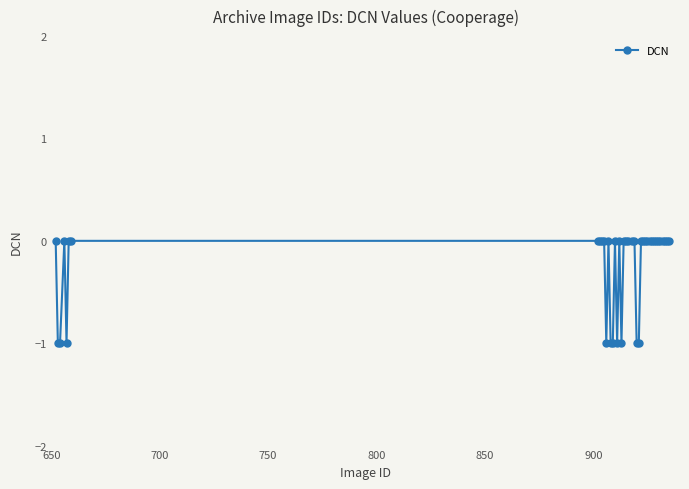

True or false: there are more than 1 points higher than both neighbors.

True